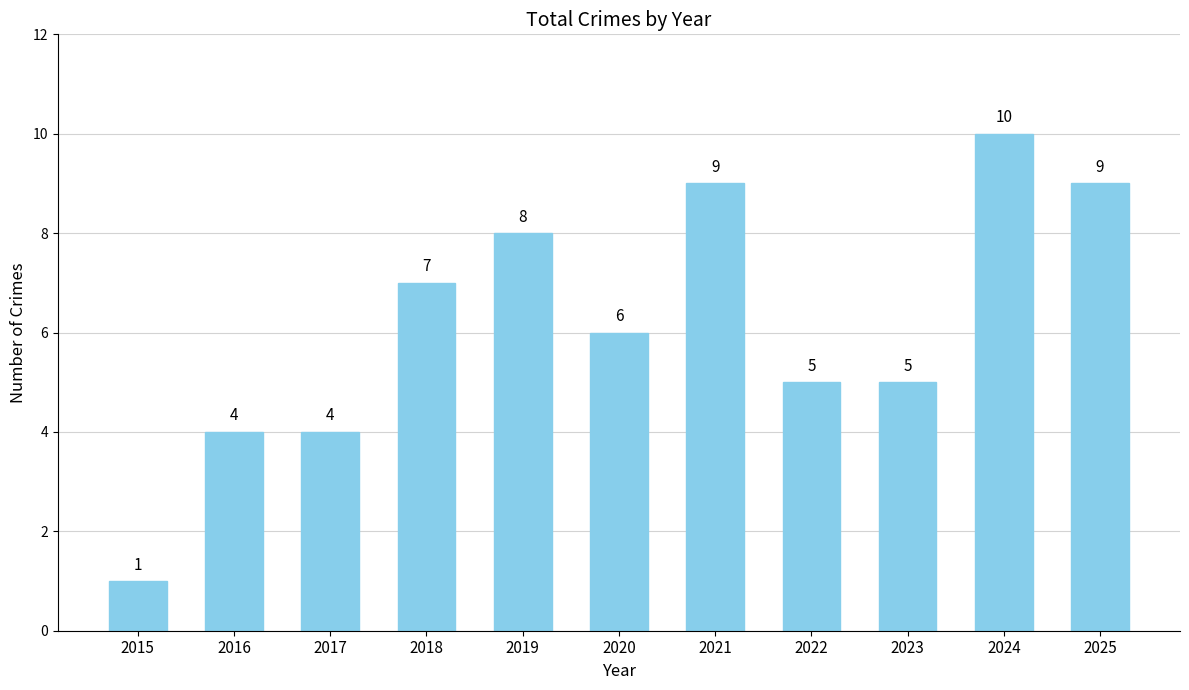

Approximately how many times larger is the value at 2019 compared to 2017?

2.0